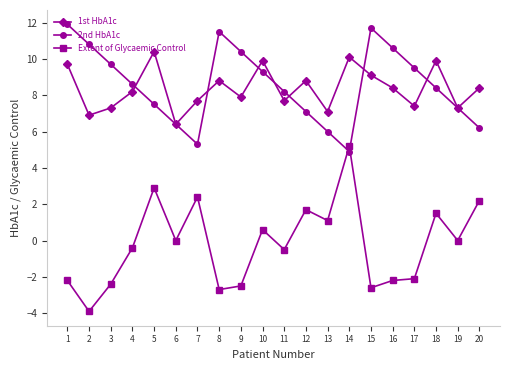

Where is the first local maximum for 2nd HbA1c?

8